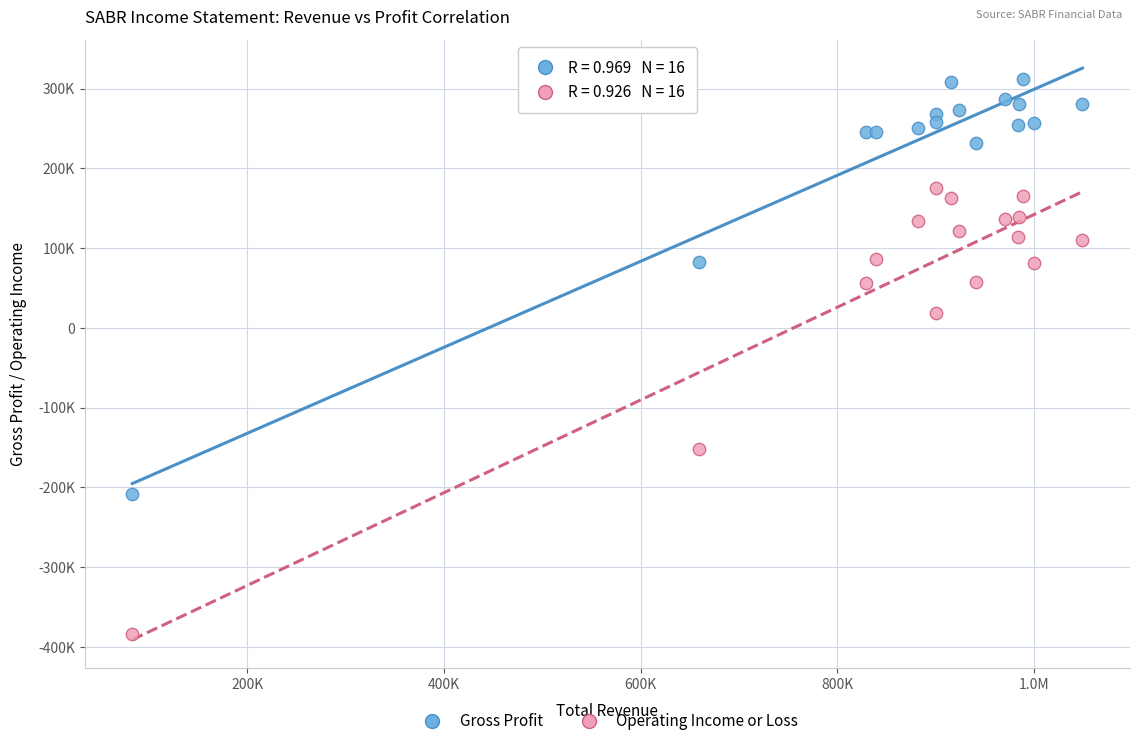

What are all the series names shown in the legend?

Gross Profit, Operating Income or Loss